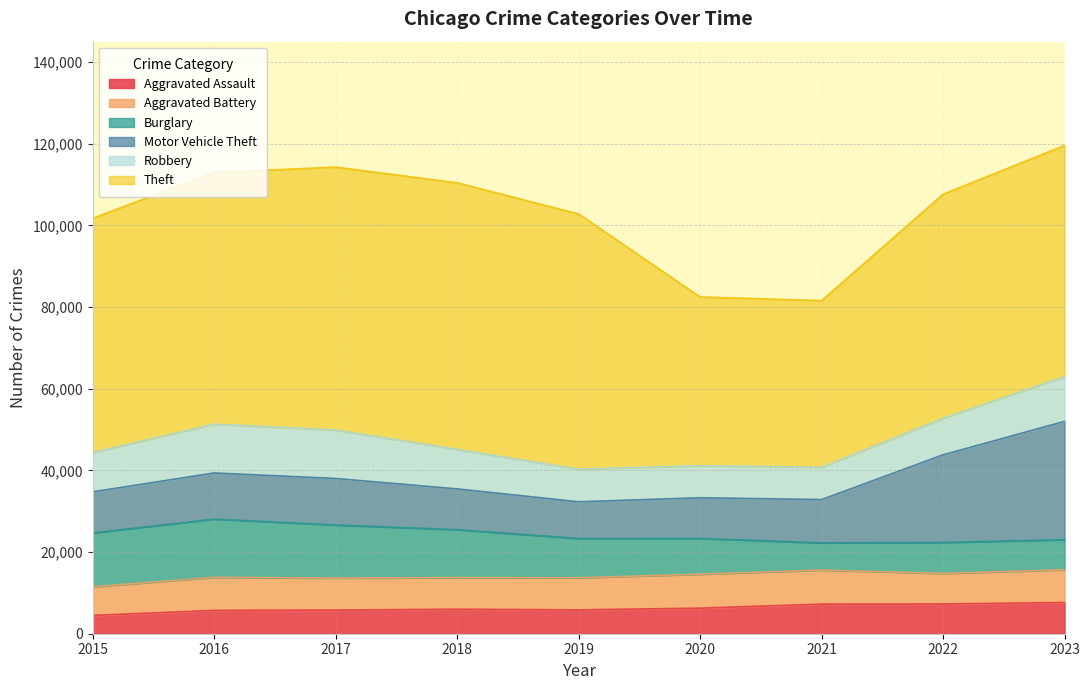

What is the sum of the Motor Vehicle Theft values at 2021 and 2016?

21889